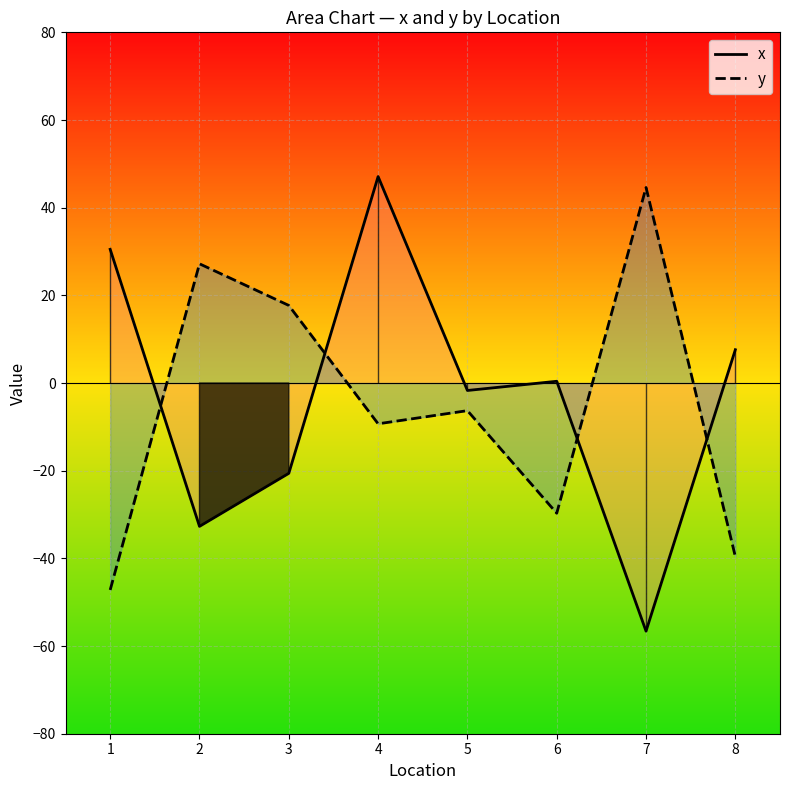

At how many categories does at least one series exceed 7?

6